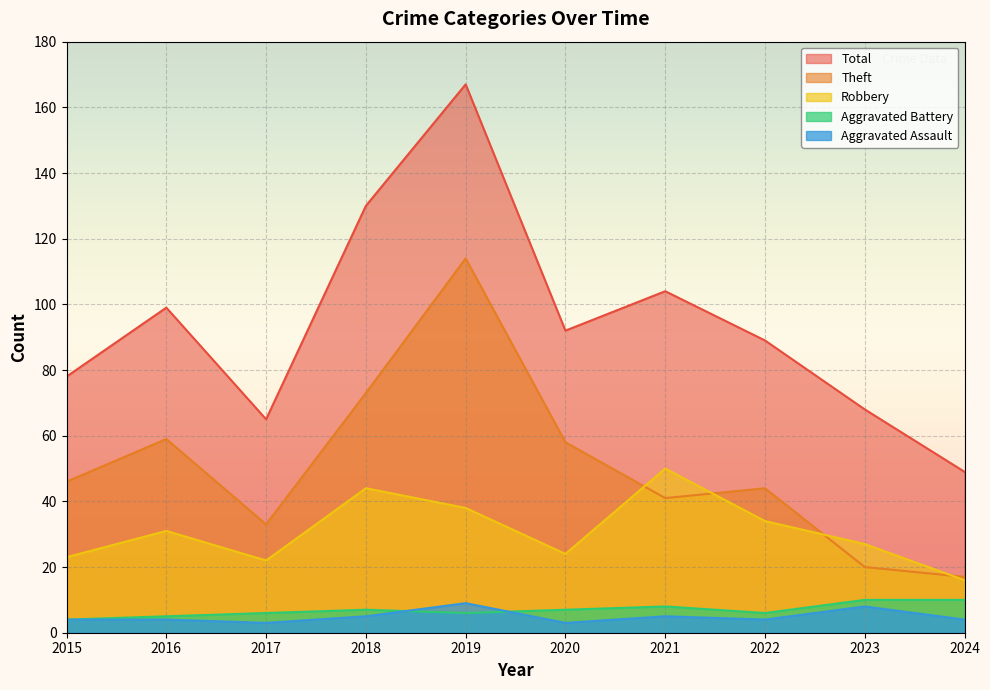

Which series has the widest spread of values?

Total